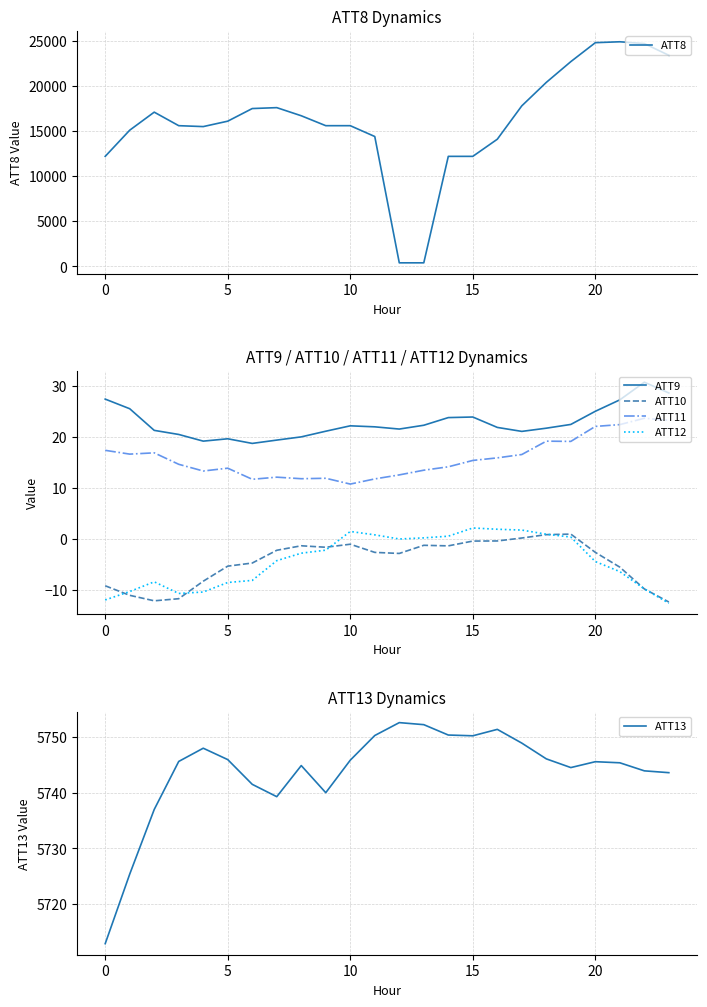

At which label does ATT9 reach its peak?

22